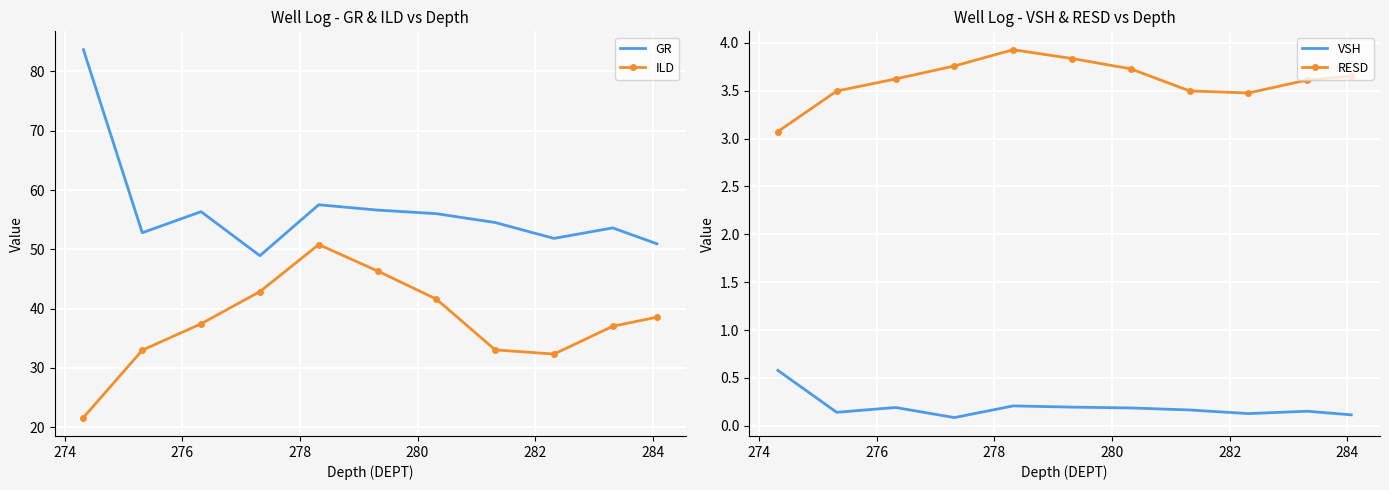

True or false: ILD and GR cross at least once.

False